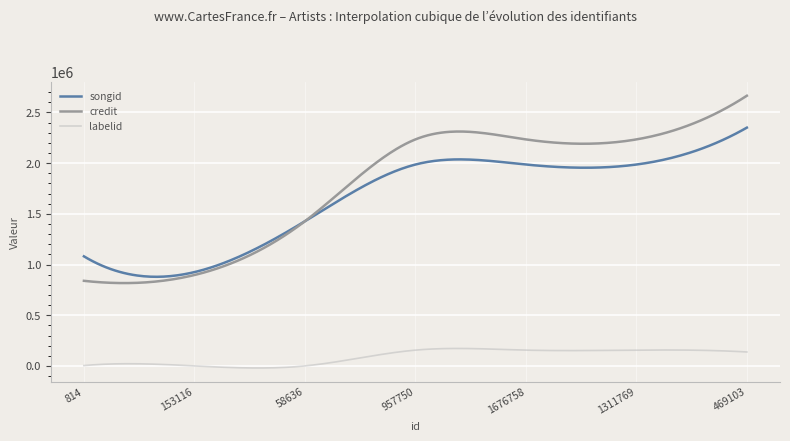

What are all the series names shown in the legend?

songid, credit, labelid